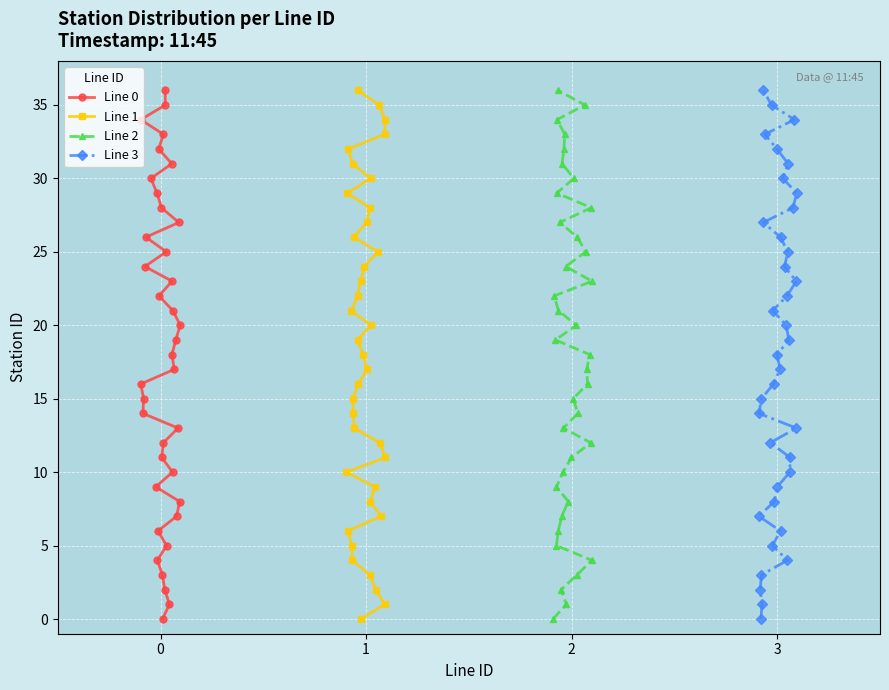

Where is Line 3 nearest to the value 18?

18